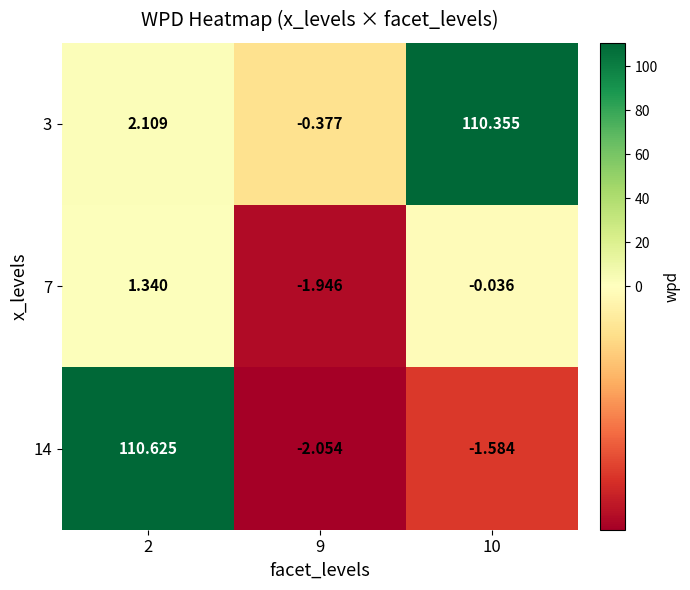

At 10, list the series in order from largest to smallest.

3, 7, 14